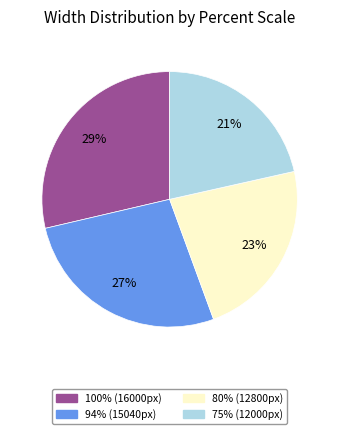

True or false: 80% accounts for 23% of the total.

True